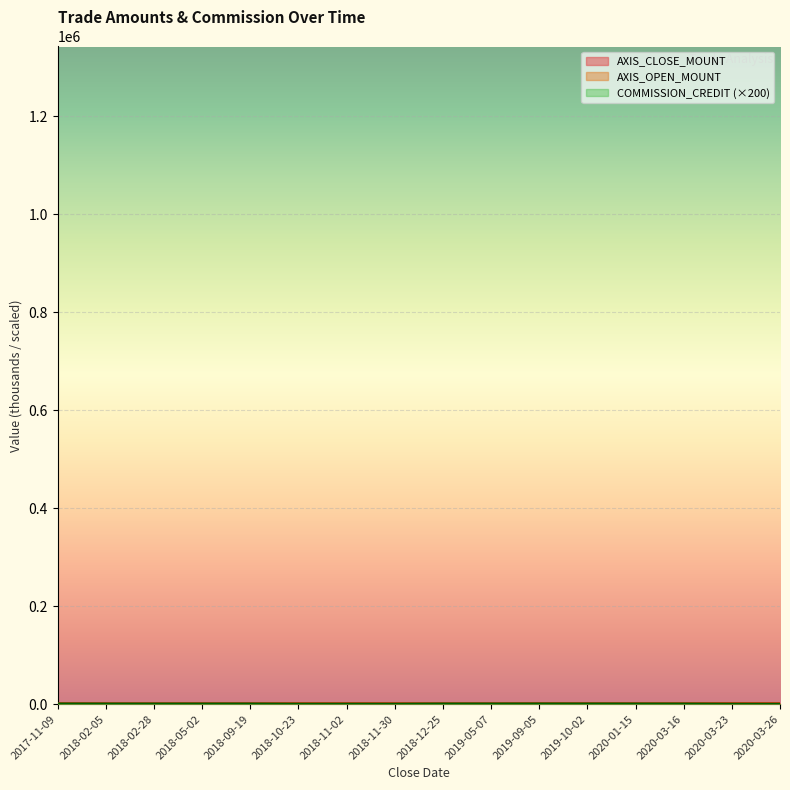

What is the smallest value displayed?

70.8